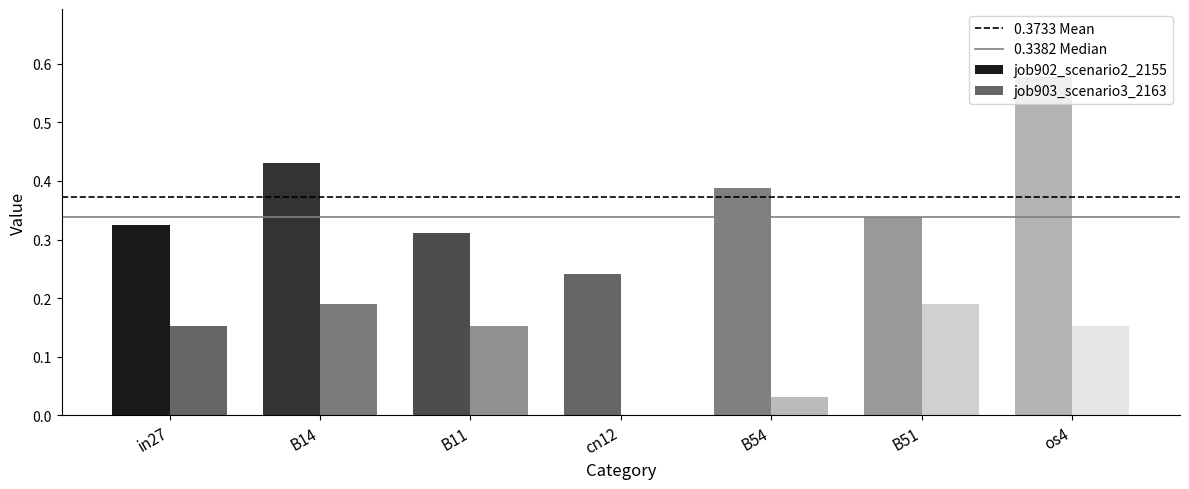

Are the bars grouped side by side (vs. stacked)?

Yes